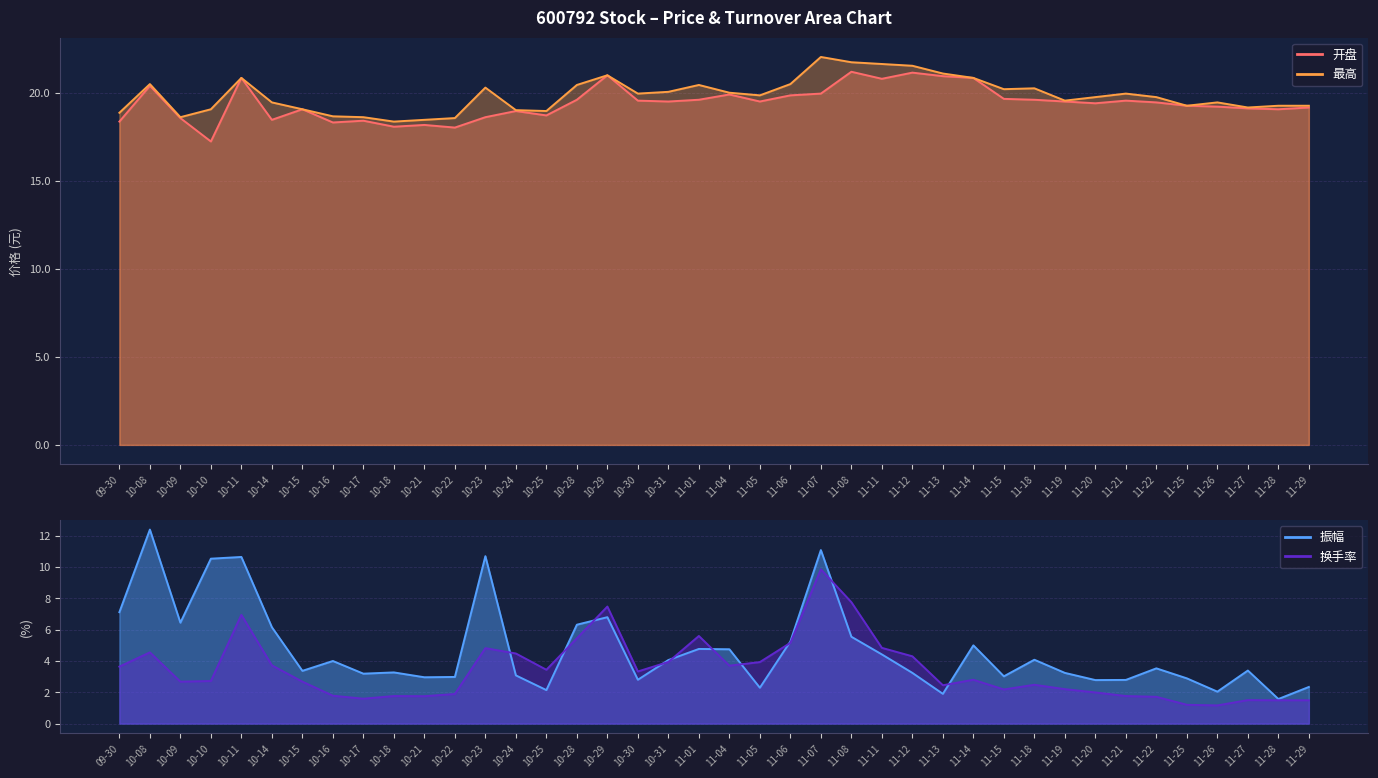

How many interior local valleys does the 振幅 series have?

12